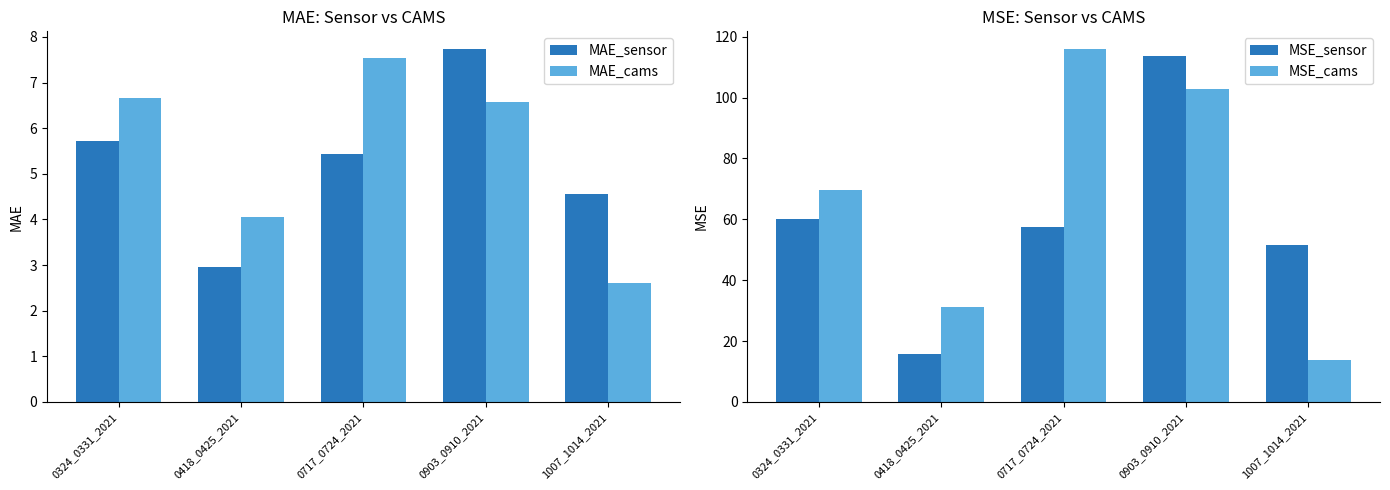

Reading left to right, extract all data points from this chart.

MAE_sensor: 5.7	3.0	5.4	7.7	4.6
MAE_cams: 6.7	4.0	7.5	6.6	2.6
MSE_sensor: 60.0	15.6	57.3	113.6	51.6
MSE_cams: 69.7	31.2	115.9	102.7	13.8